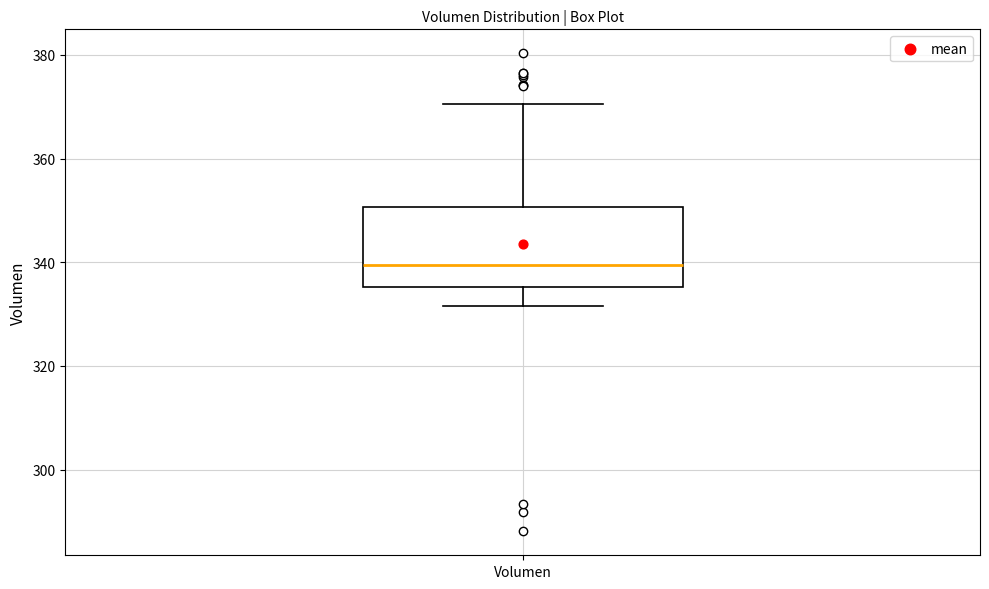

Where is the upper edge of the box for Volumen on the y-axis? The values are not printed on the chart, so give them approximately, as read against the axis.

350